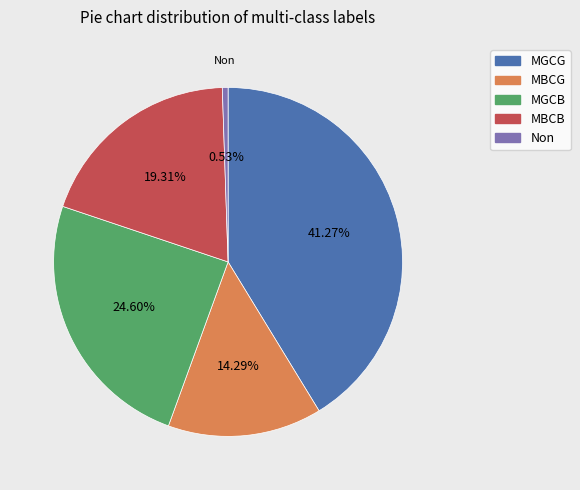

Which has a higher value, MBCG or MBCB?

MBCB